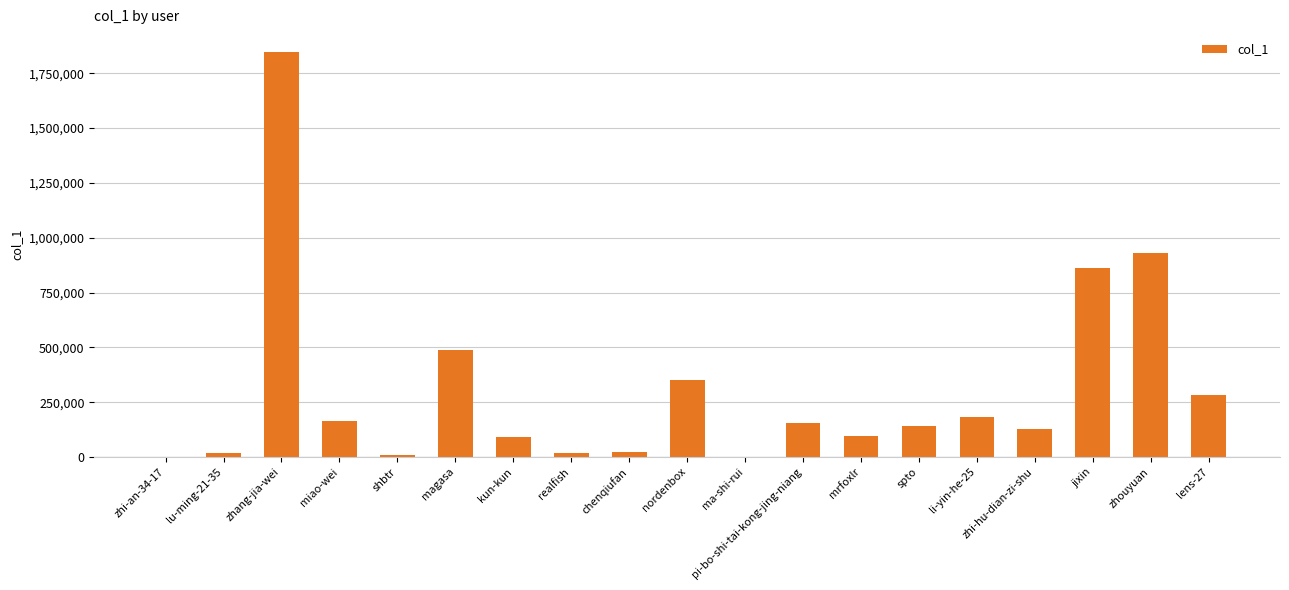

What is the sum of the values at spto and magasa?

628804